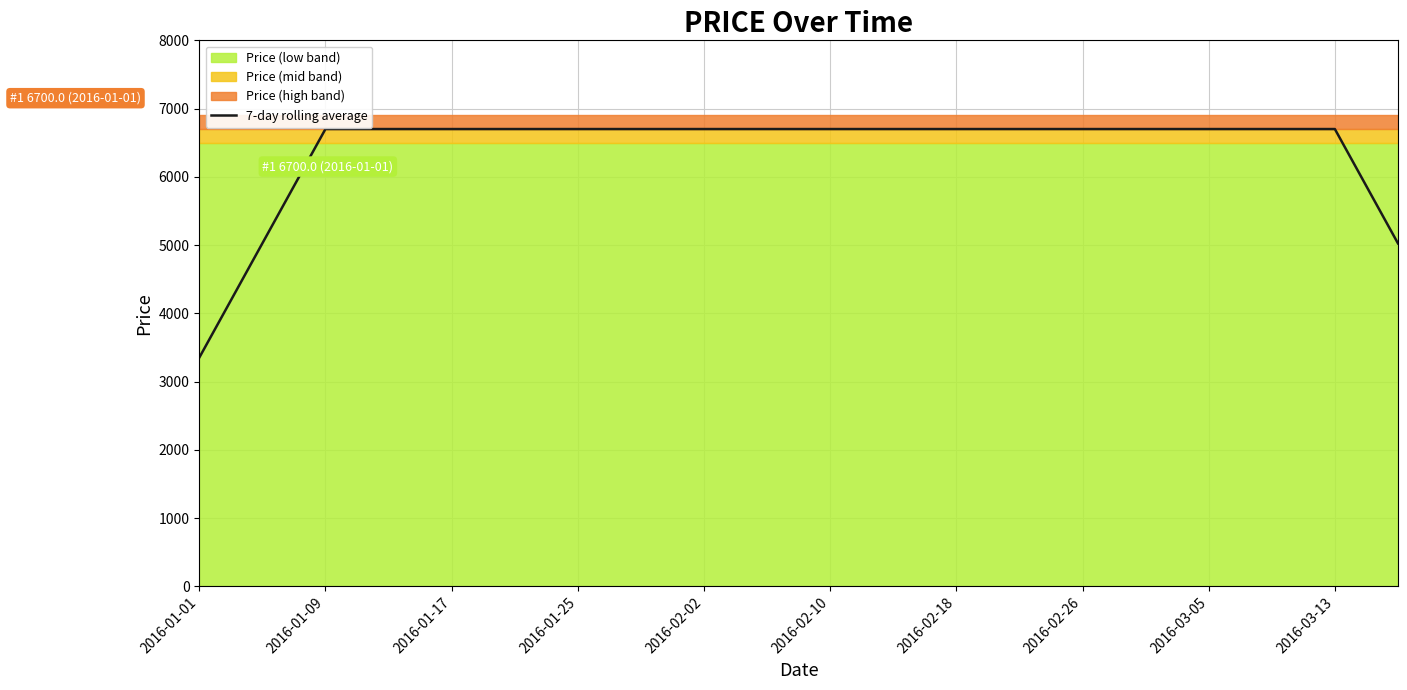

What is the minimum value shown in the chart?

3350